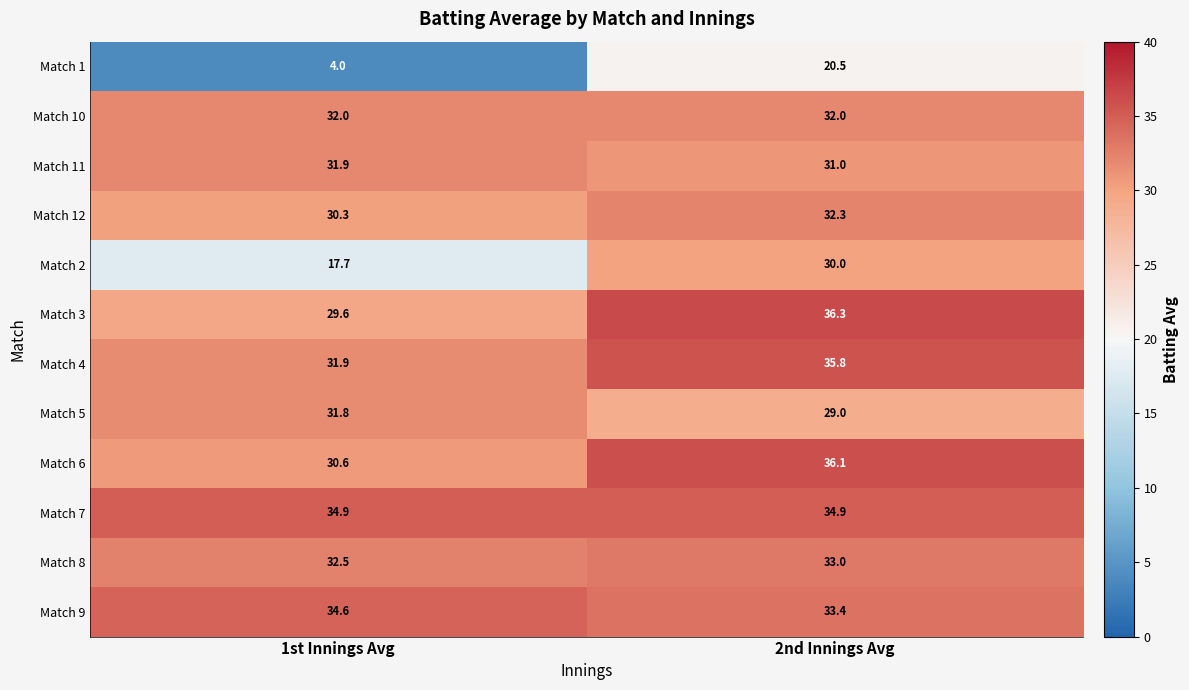

List the series in order of their peak value, lowest first.

Match 1, Match 2, Match 5, Match 11, Match 10, Match 12, Match 8, Match 9, Match 7, Match 4, Match 6, Match 3